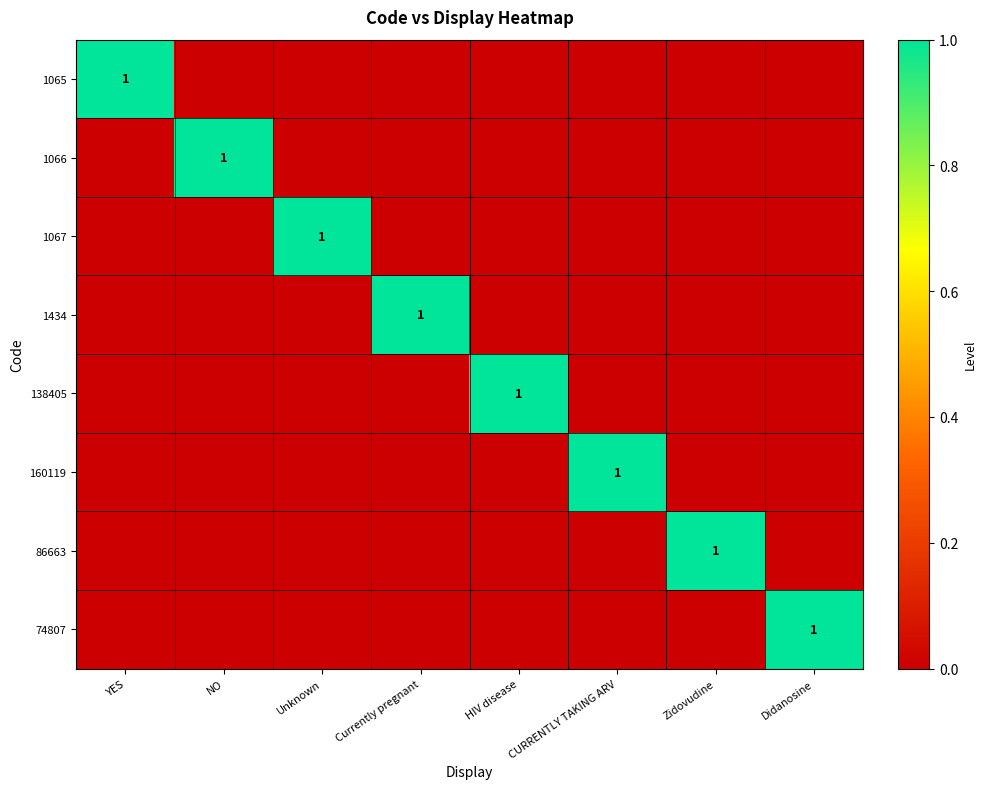

The value of 138405 at HIV disease is 0. True or false?

False